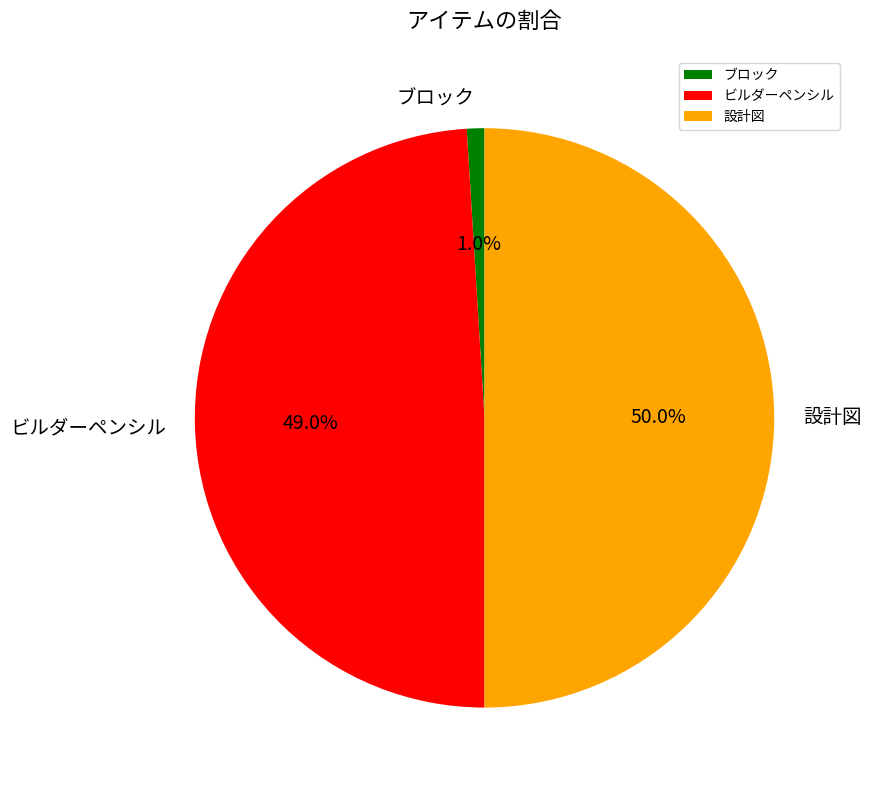

Does ビルダーペンシル represent more than half of the total?

No